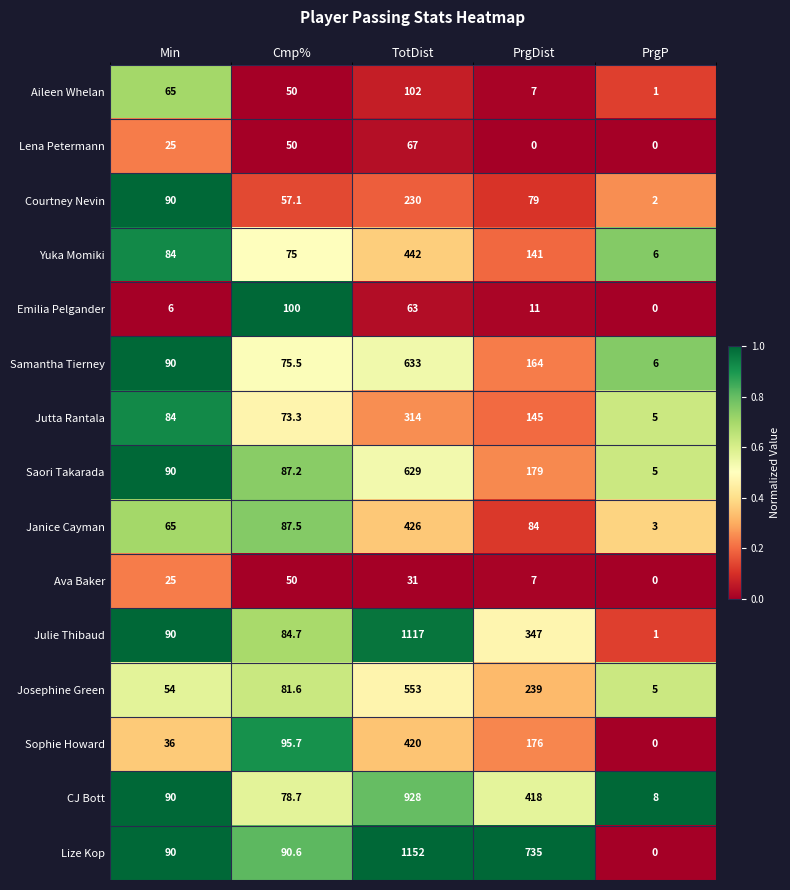

Which series has the largest total across all categories?

Lize Kop